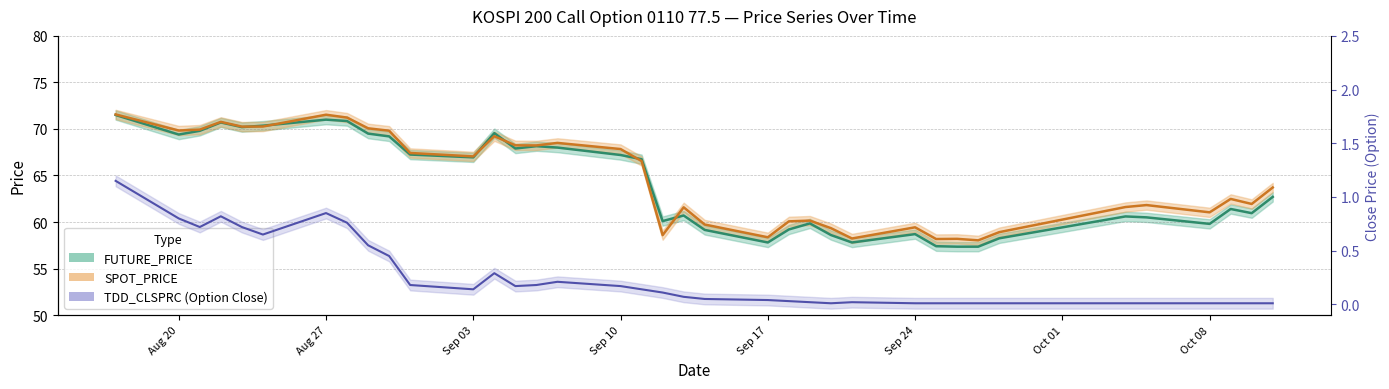

What is the difference between the second highest and minimum values in the SPOT_PRICE series?

13.5